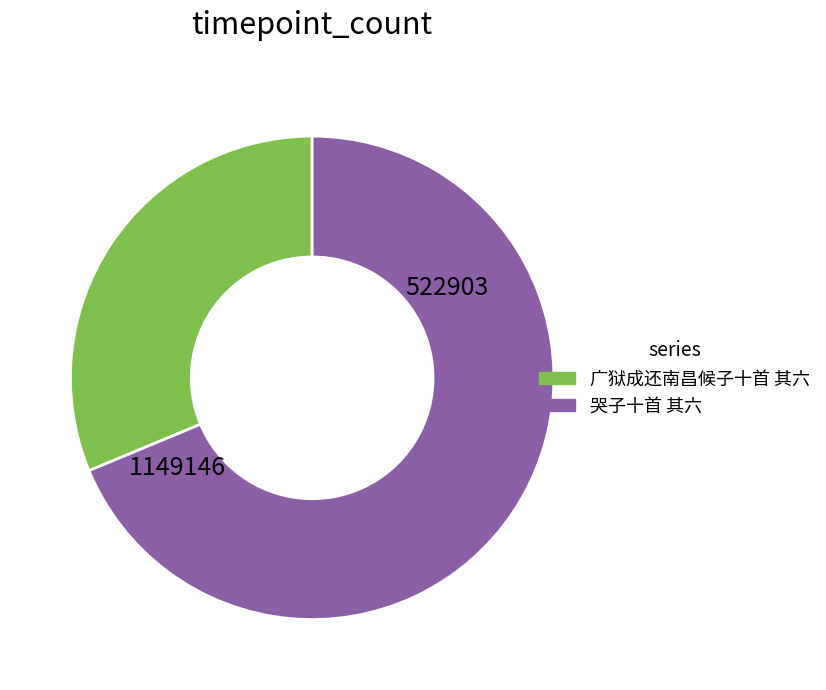

Rank the categories by value from lowest to highest.

广狱成还南昌候子十首 其六, 哭子十首 其六